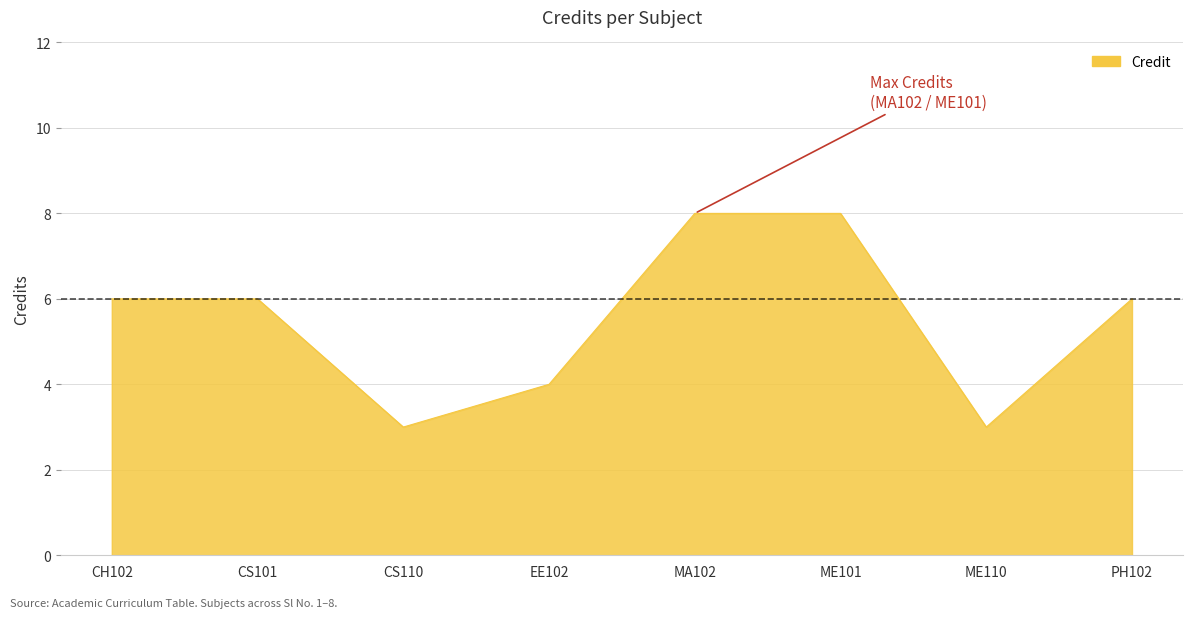

What is the difference between the maximum and minimum values?

5